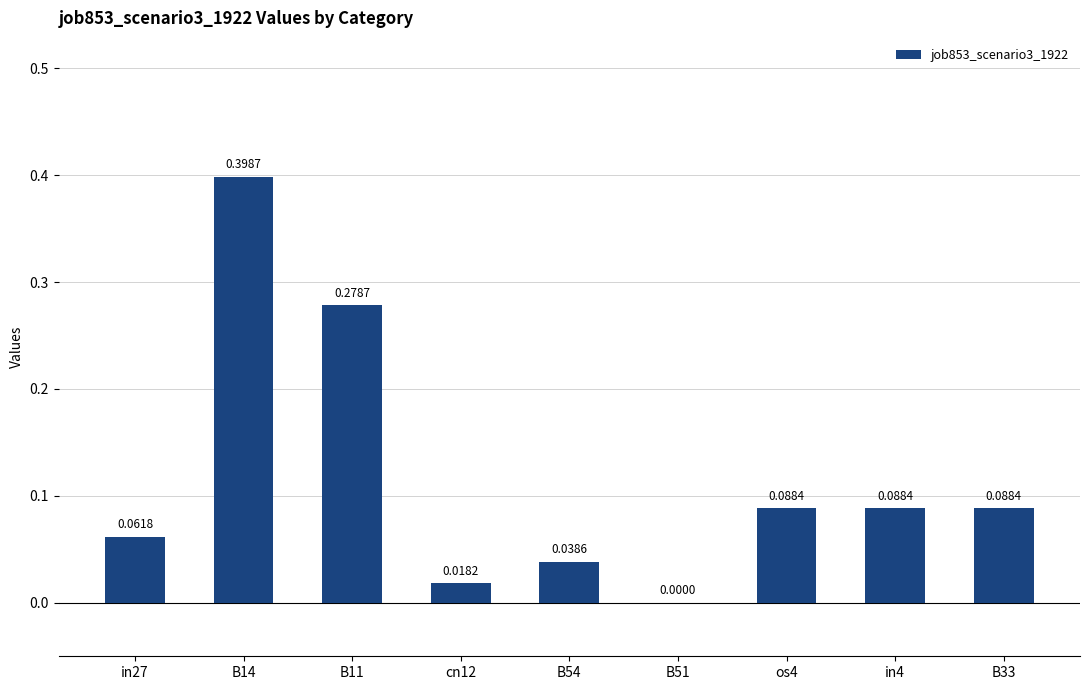

What is the change in value from B51 to B33?

+0.1